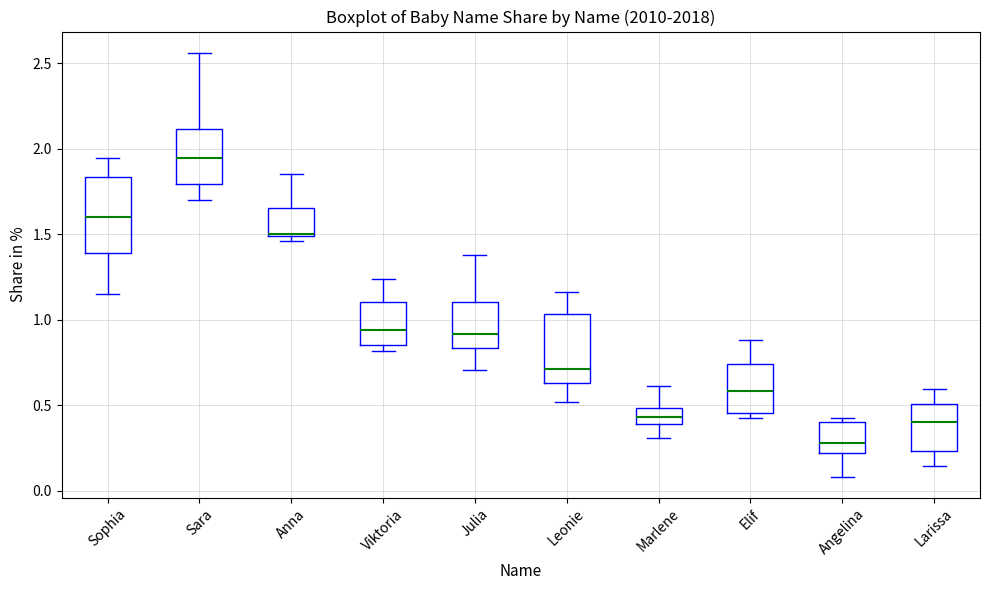

Reading left to right, read every box against the y-axis: the position of its median line, the range the box covers, and the ends of its whiskers. The values are not printed on the chart, so give them approximately, as read against the axis.

Sophia: median 1.60, box 1.40 to 1.85, whiskers 1.15 to 1.95
Sara: median 1.95, box 1.80 to 2.10, whiskers 1.70 to 2.55
Anna: median 1.50, box 1.50 to 1.65, whiskers 1.45 to 1.85
Viktoria: median 0.95, box 0.85 to 1.10, whiskers 0.80 to 1.25
Julia: median 0.90, box 0.85 to 1.10, whiskers 0.70 to 1.40
Leonie: median 0.70, box 0.65 to 1.05, whiskers 0.50 to 1.15
Marlene: median 0.45, box 0.40 to 0.50, whiskers 0.30 to 0.60
Elif: median 0.60, box 0.45 to 0.75, whiskers 0.40 to 0.90
Angelina: median 0.30, box 0.20 to 0.40, whiskers 0.10 to 0.40 (just above the box's upper edge)
Larissa: median 0.40, box 0.25 to 0.50, whiskers 0.15 to 0.60